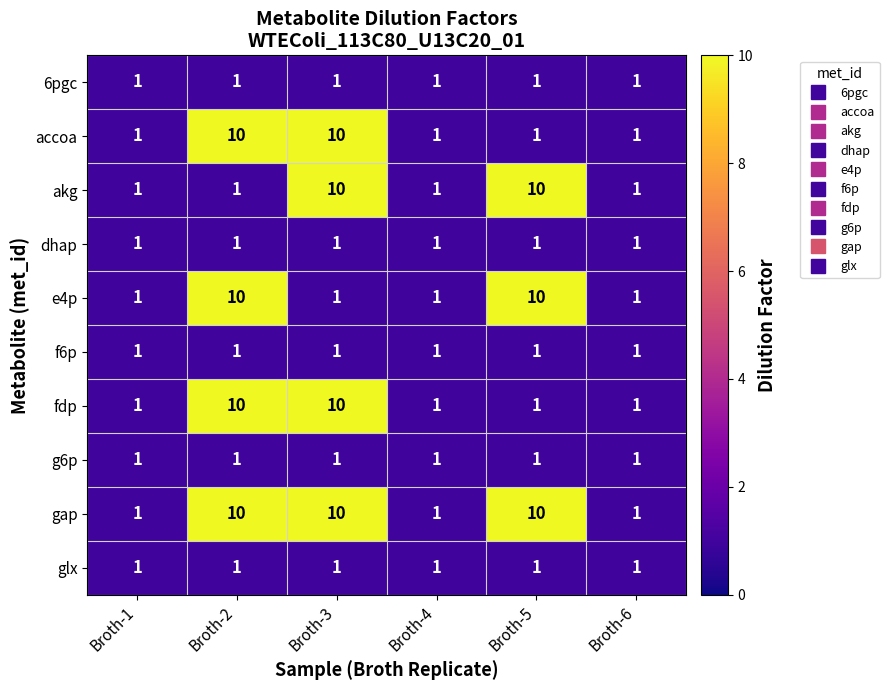

Which series has the largest total across all categories?

gap